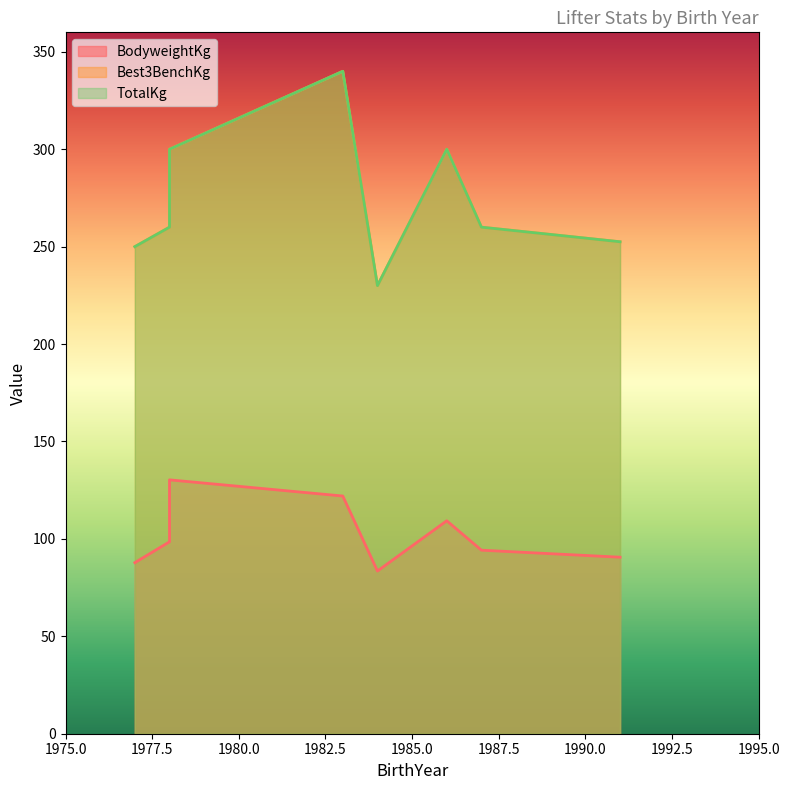

True or false: Best3BenchKg has a value of 250.0 at 1977.

True